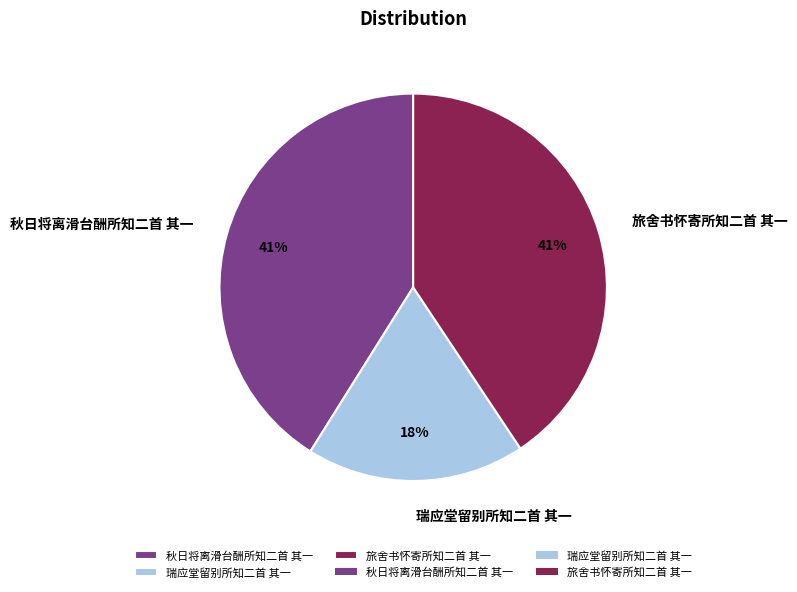

True or false: 旅舍书怀寄所知二首 其一 accounts for 41% of the total.

True